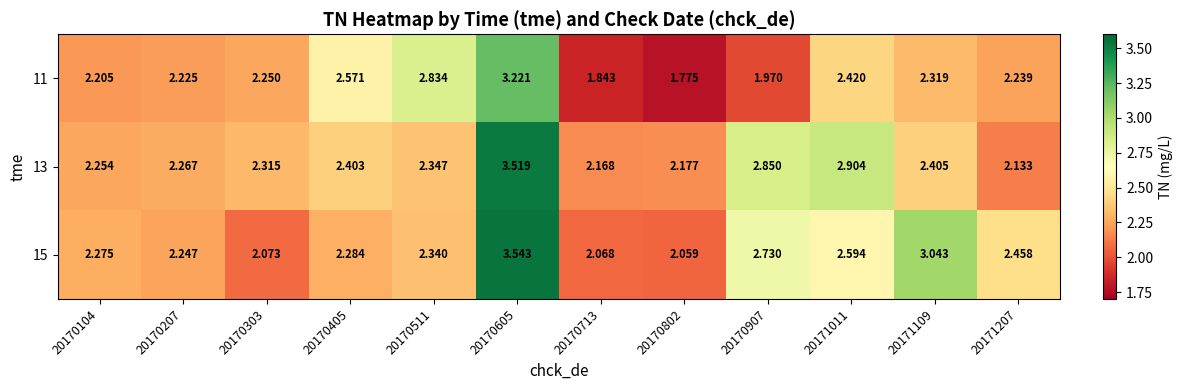

How many data points does each series have?

12